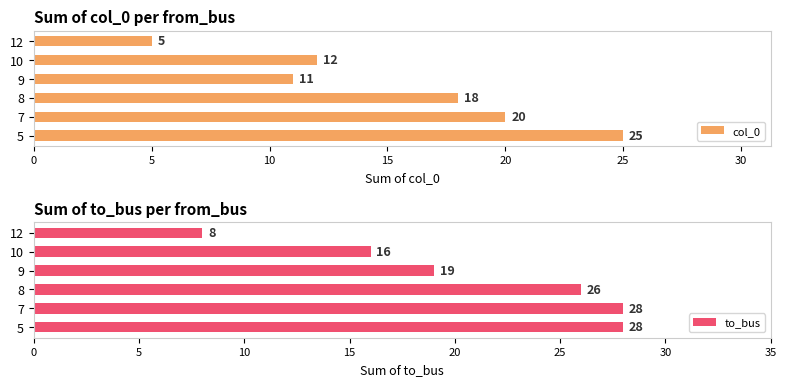

How many values in the to_bus series exceed 26?

2